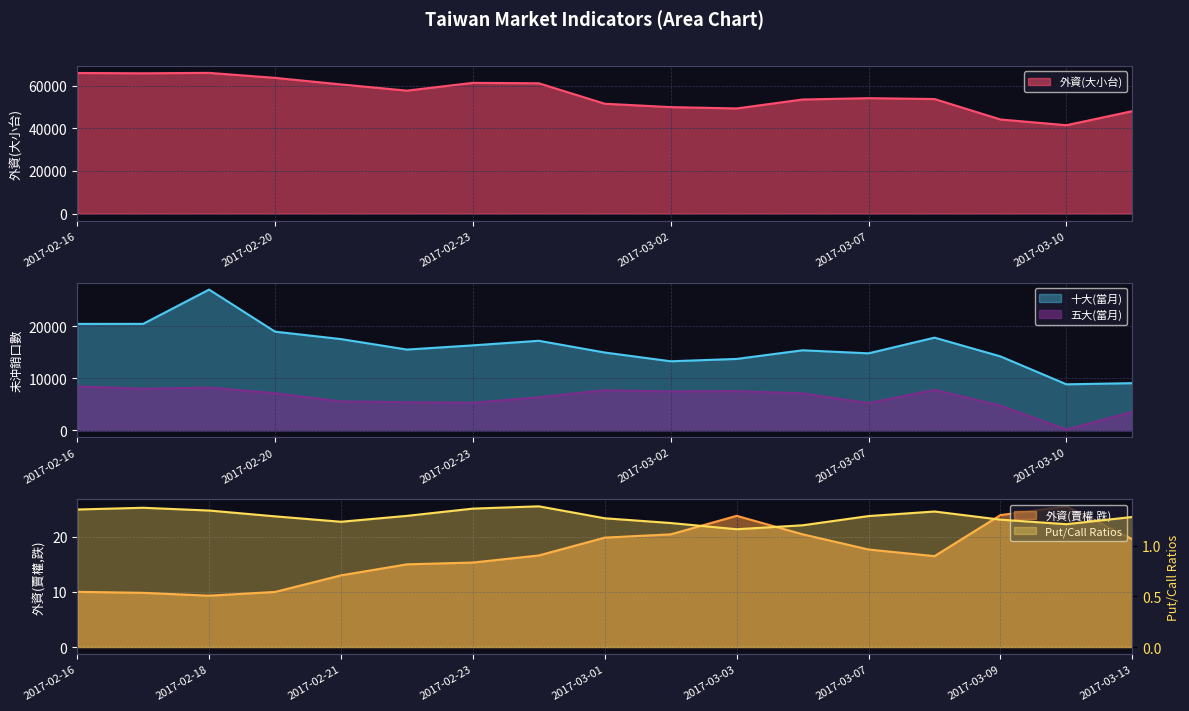

How many interior local valleys does the 臺指選擇權Put/Call Ratios series have?

3